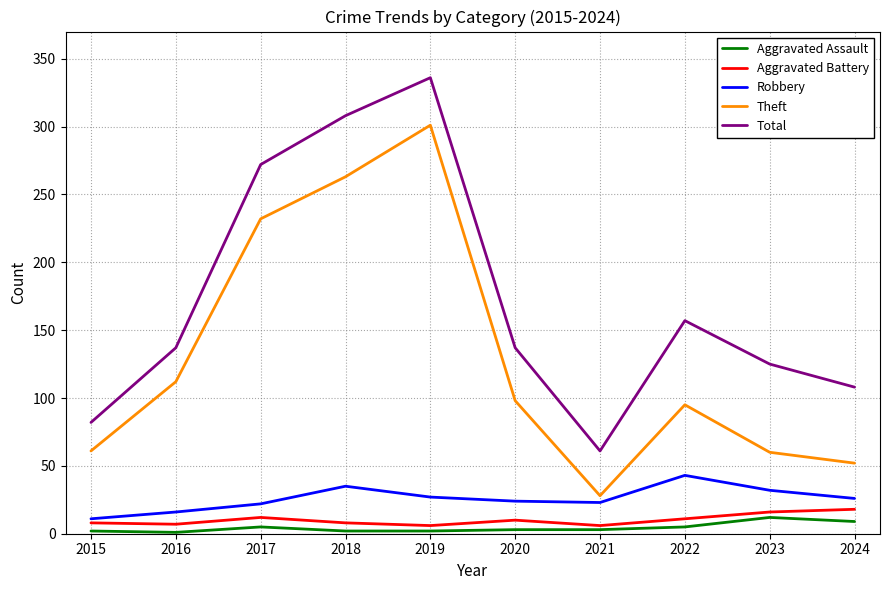

At which category does the chart reach its peak across all series?

2019